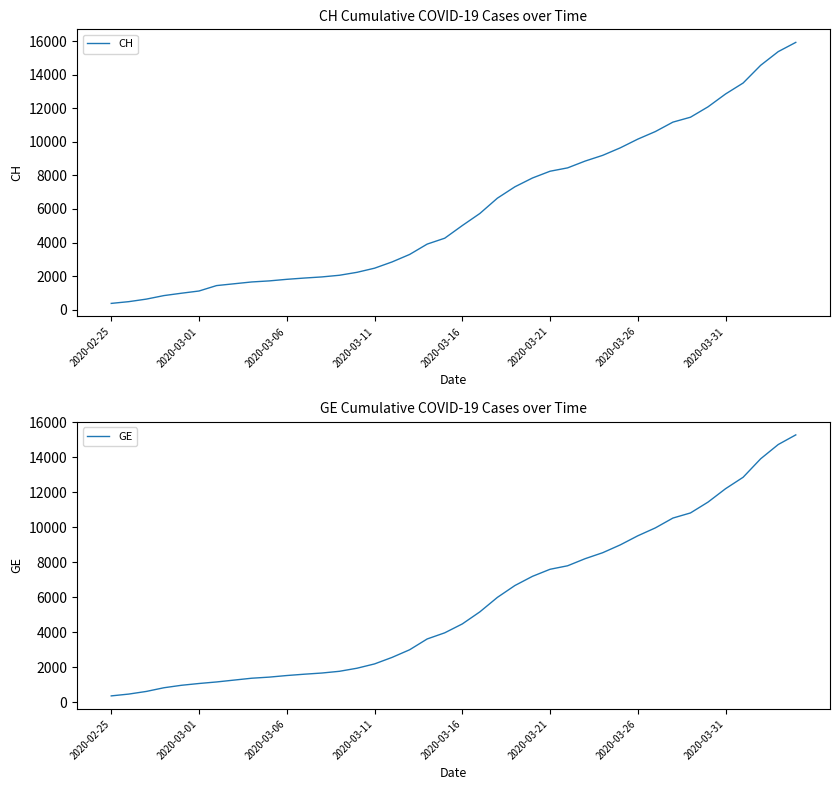

What is the maximum value for CH?

15926